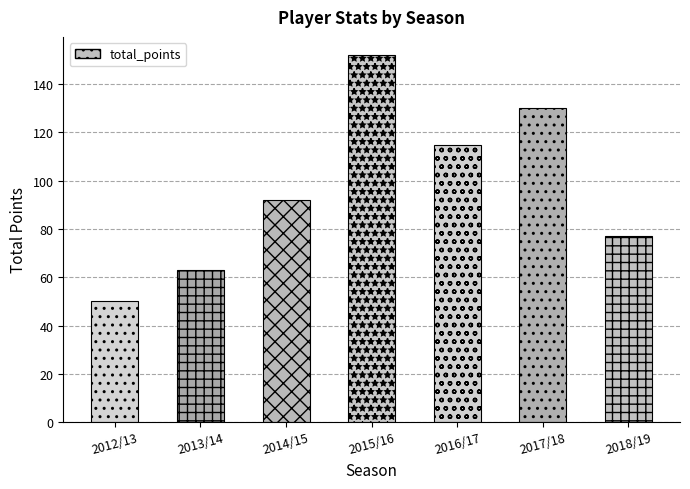

Does the chart contain stacked bars?

No